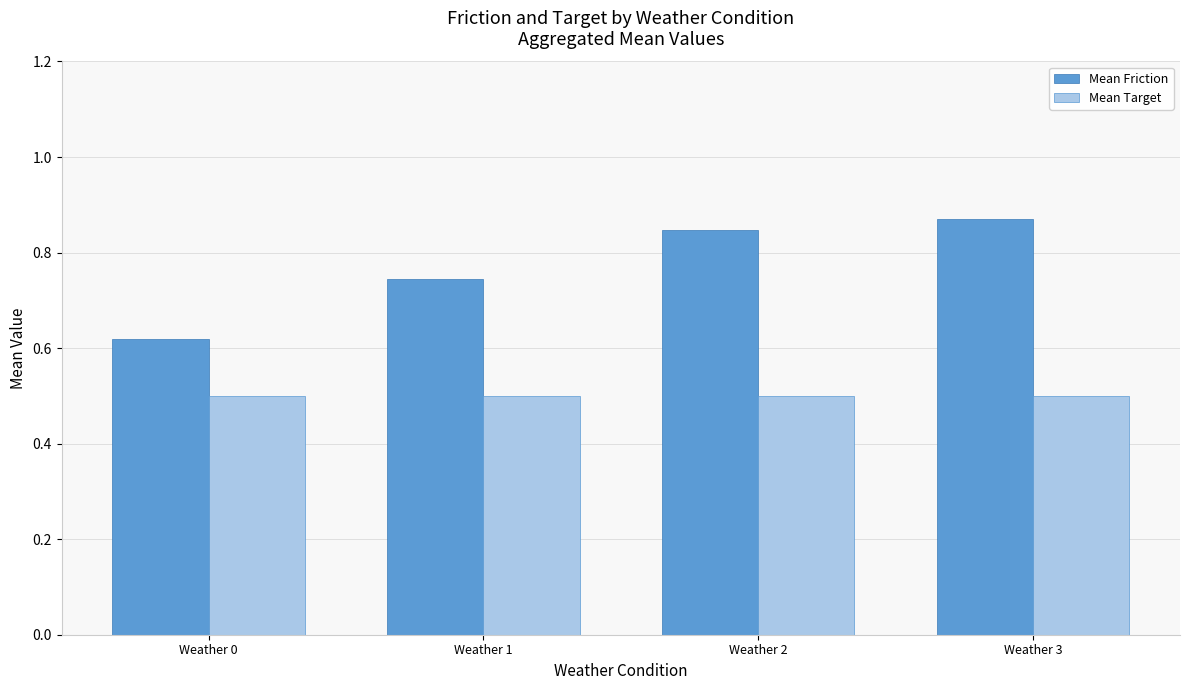

Which series changed the most between Weather 0 and Weather 1?

Mean Friction